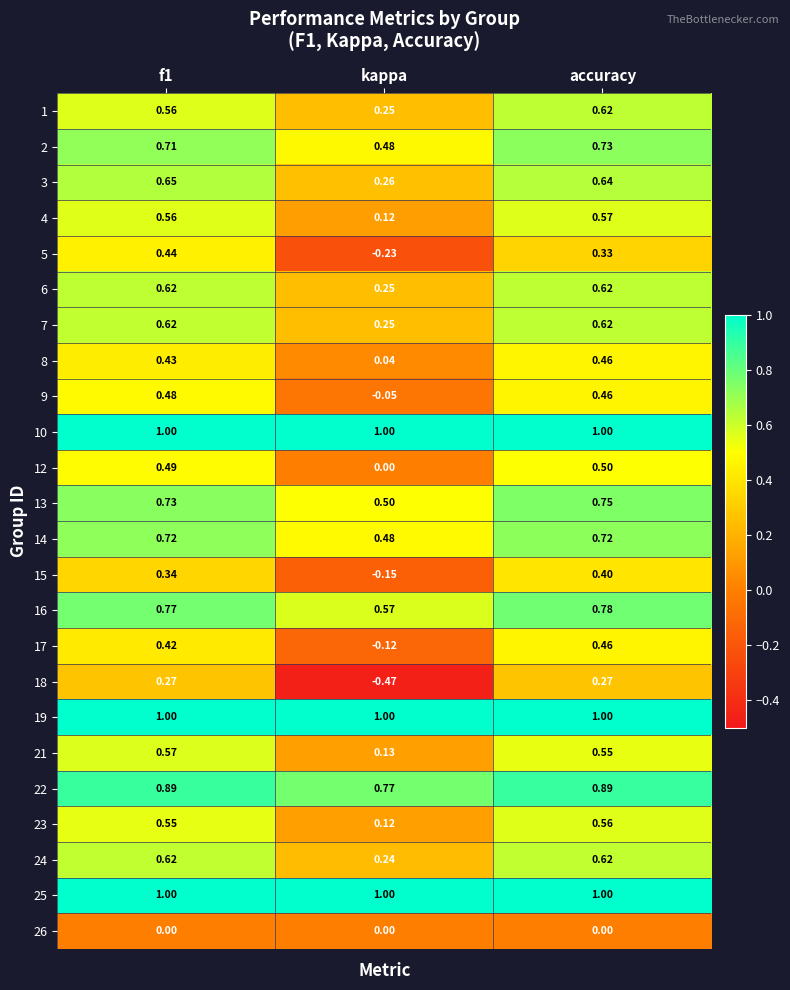

What is the difference between the highest and lowest values at f1?

1.0